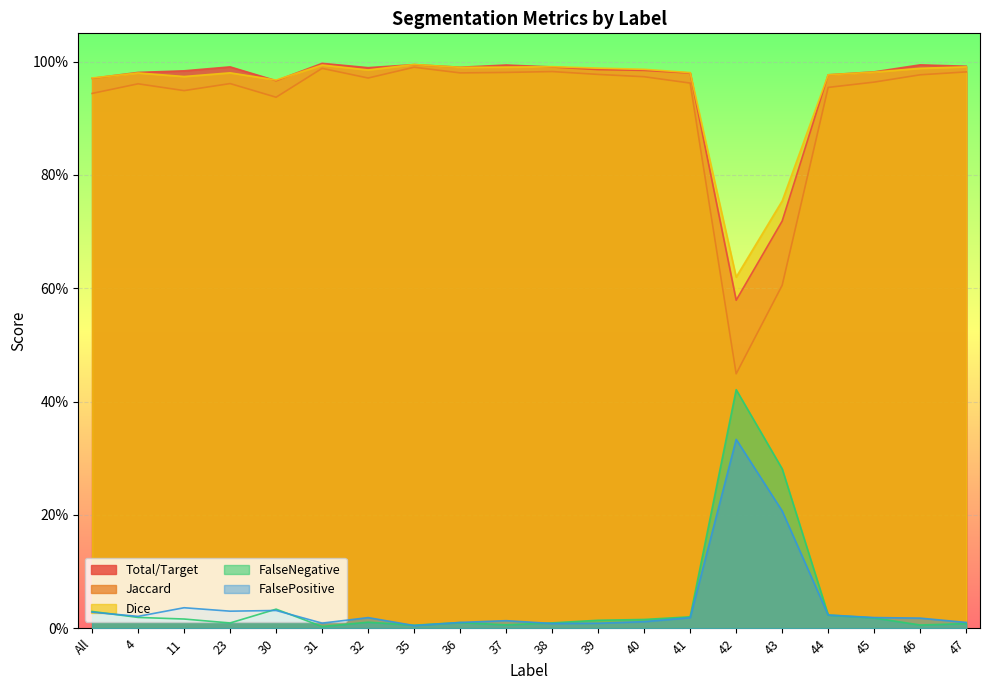

True or false: Dice has a value of 1.0 at 40.

True